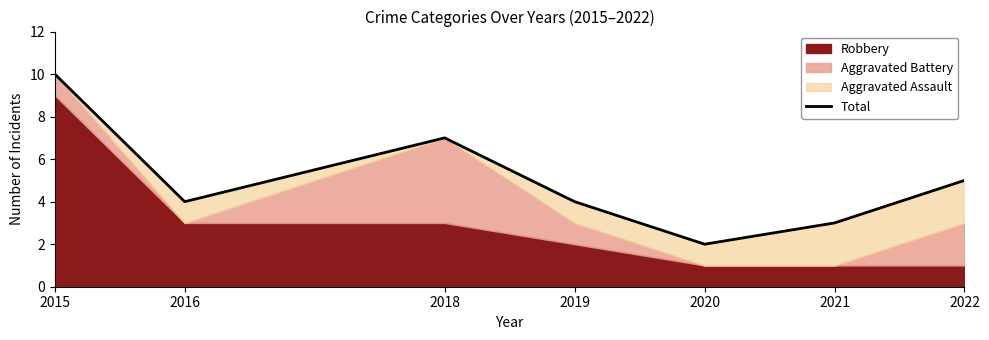

List the labels in order of value, smallest first.

2020, 2021, 2016, 2019, 2022, 2018, 2015